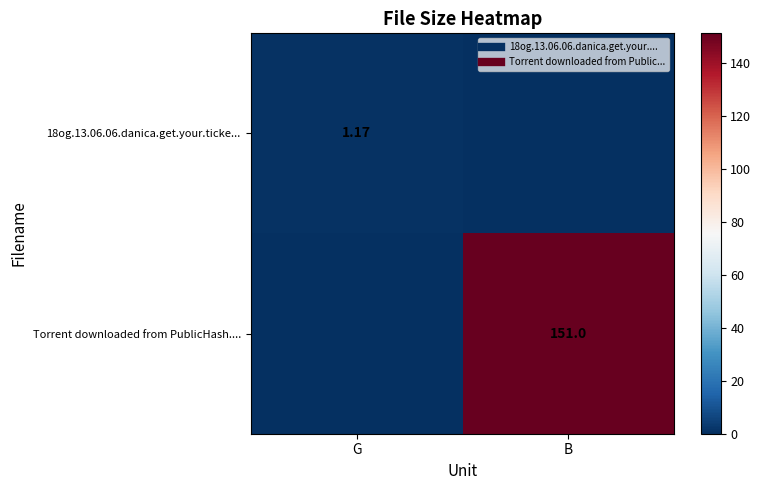

Which category has the highest value in the Torrent downloaded from PublicHash.... series?

B